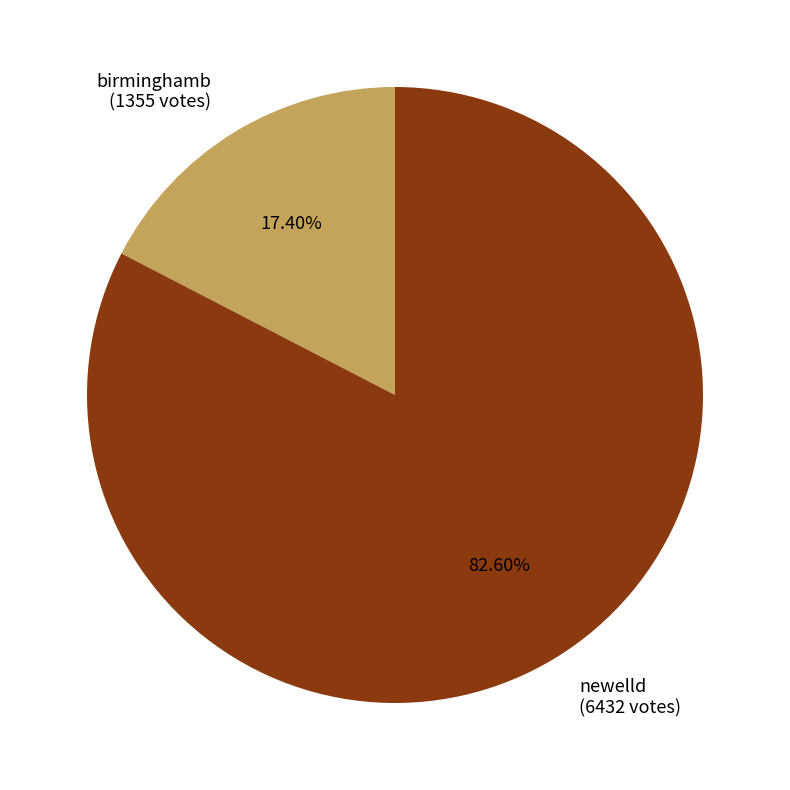

Which category has the smallest portion of the pie?

birminghamb